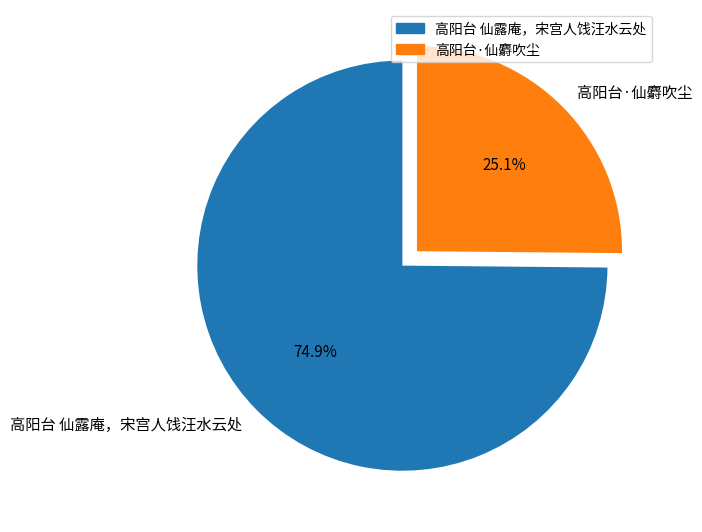

Count the number of slices in the pie.

2